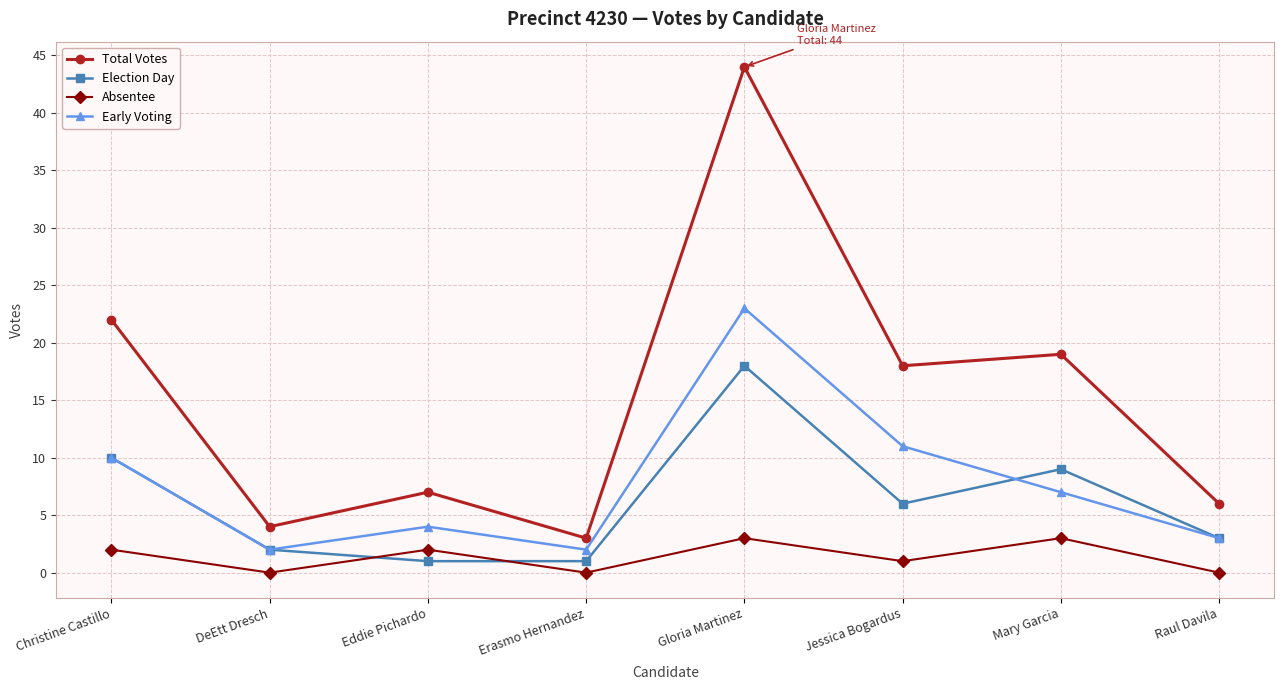

What is the label of the 3rd point from the left?

Eddie Pichardo